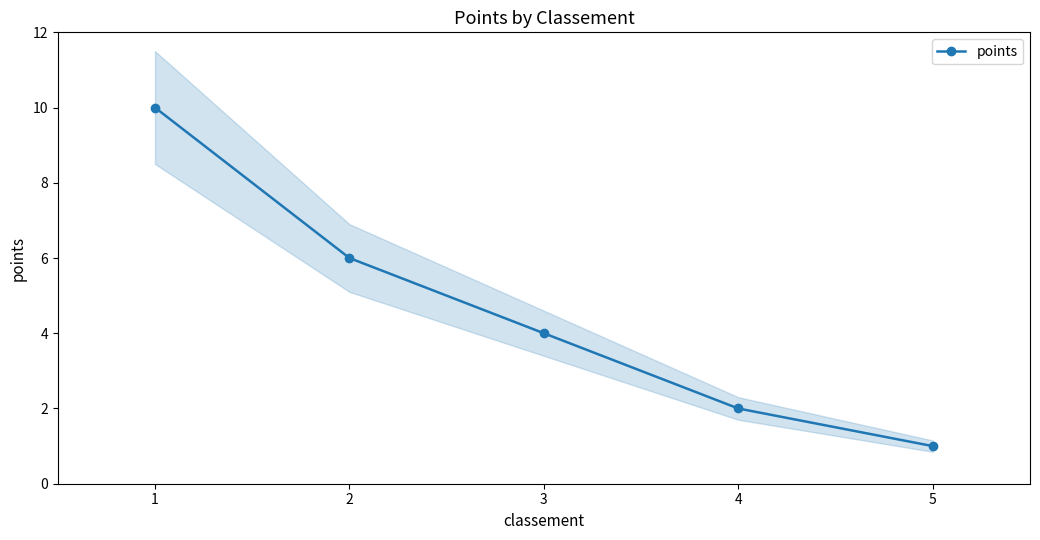

What is the ratio of the value at 4 to the value at 1?

0.2